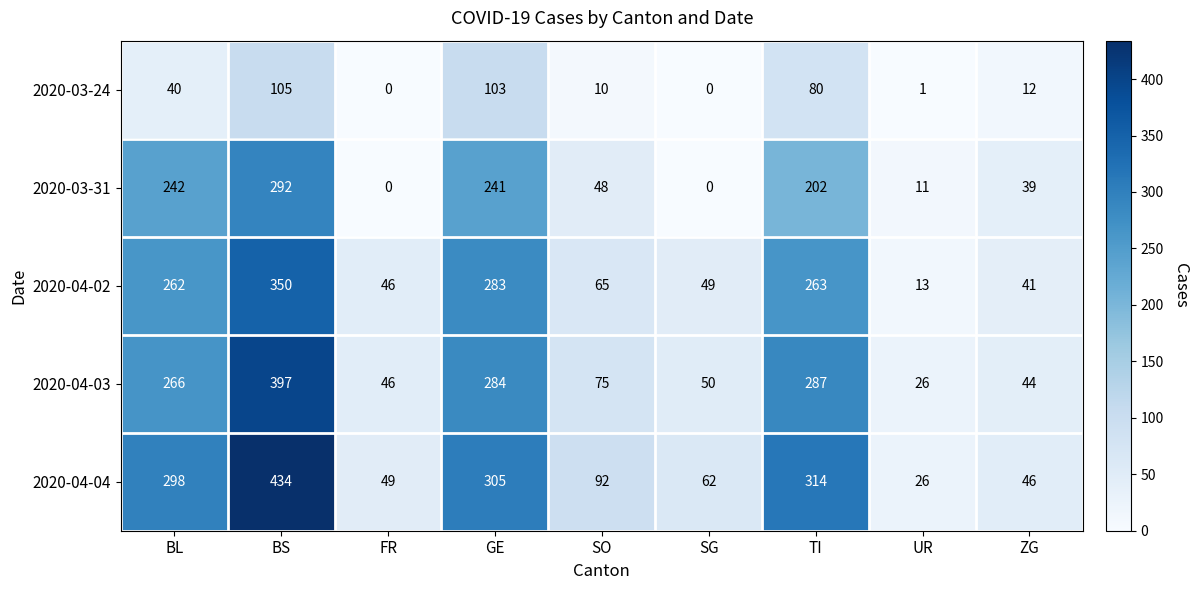

At which label does 2020-04-03 reach its peak?

BS